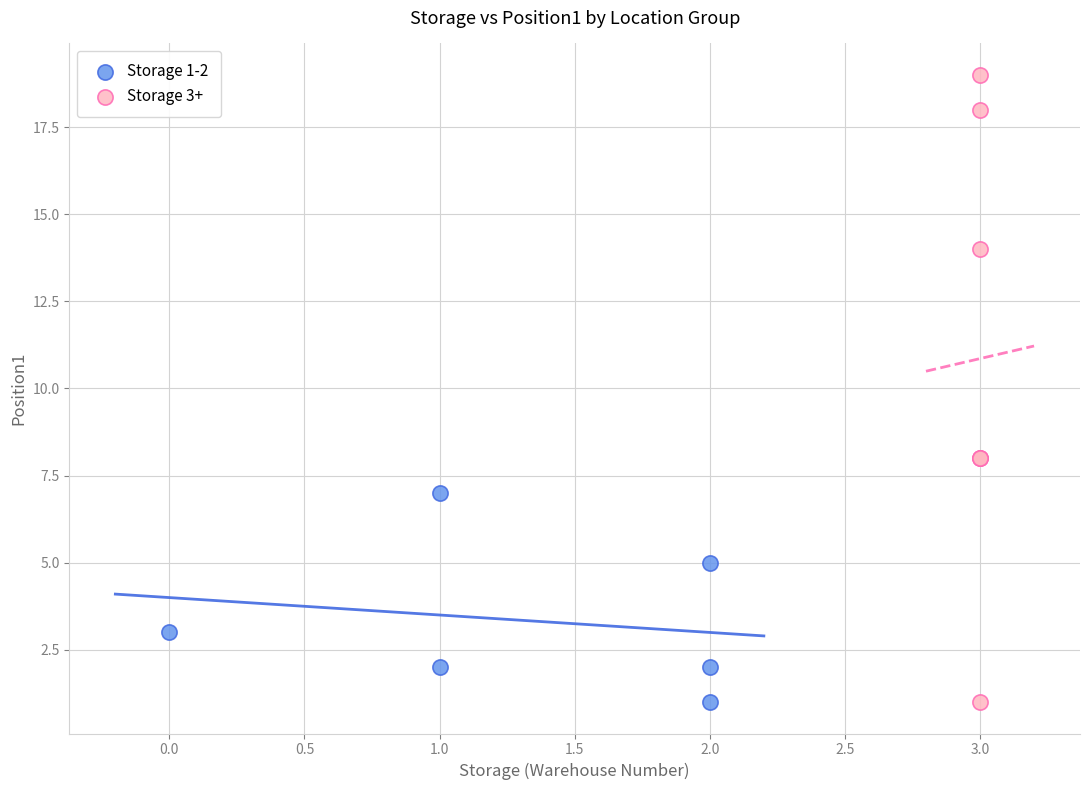

Which series has the largest Y range (max minus min)?

Storage 3+